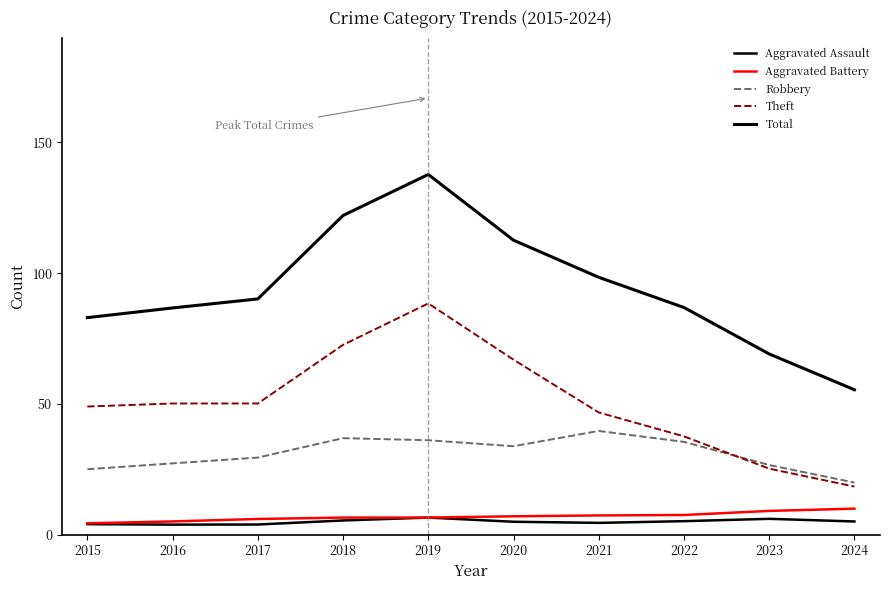

What is the approximate value of Total at 2020?

112.6